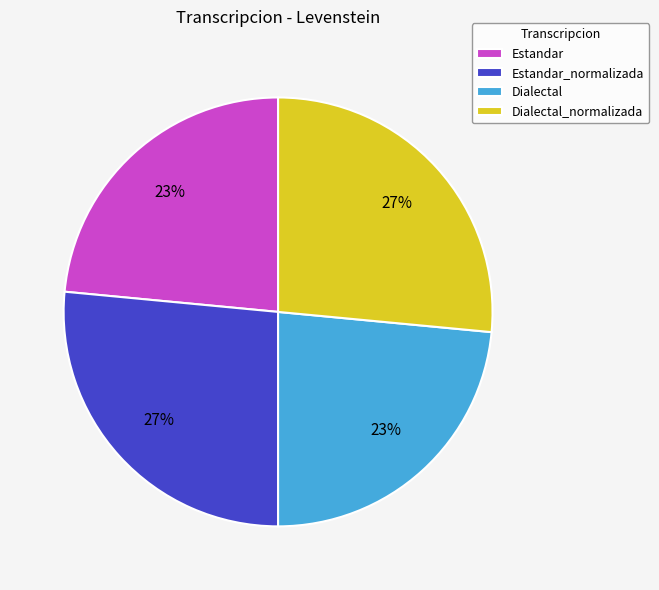

What is the ratio of the value at Dialectal to the value at Estandar_normalizada?

0.9